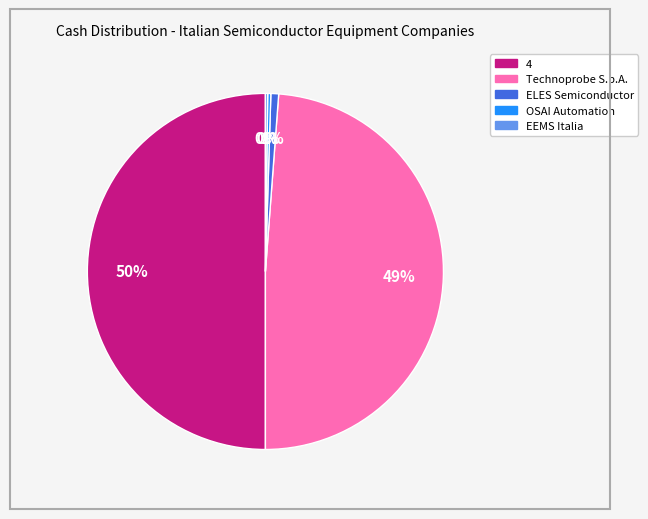

Do Technoprobe S.p.A. and ELES Semiconductor together represent more than half of the pie?

No